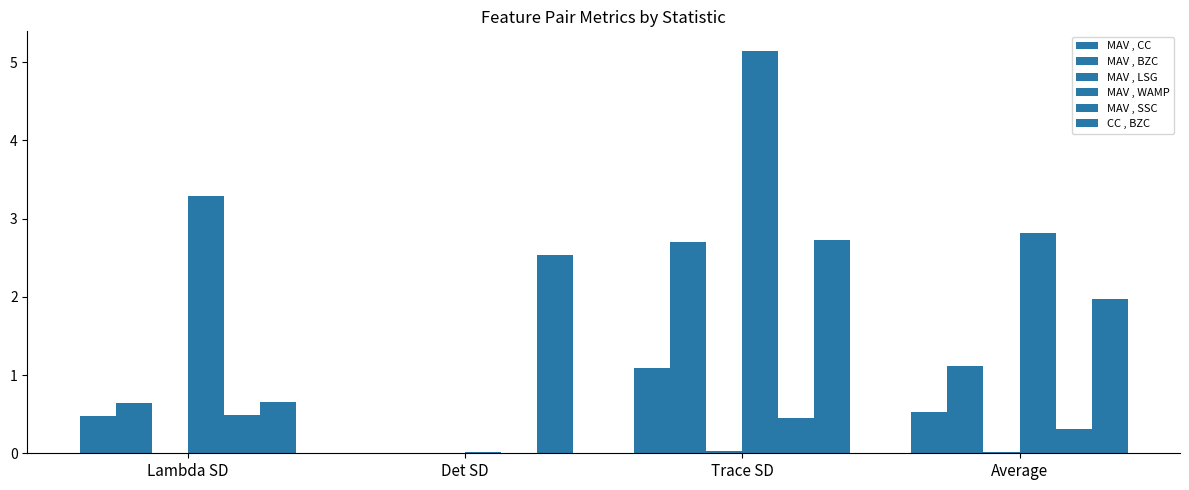

What is the sum of the CC , BZC values at Average and Trace SD?

4.7